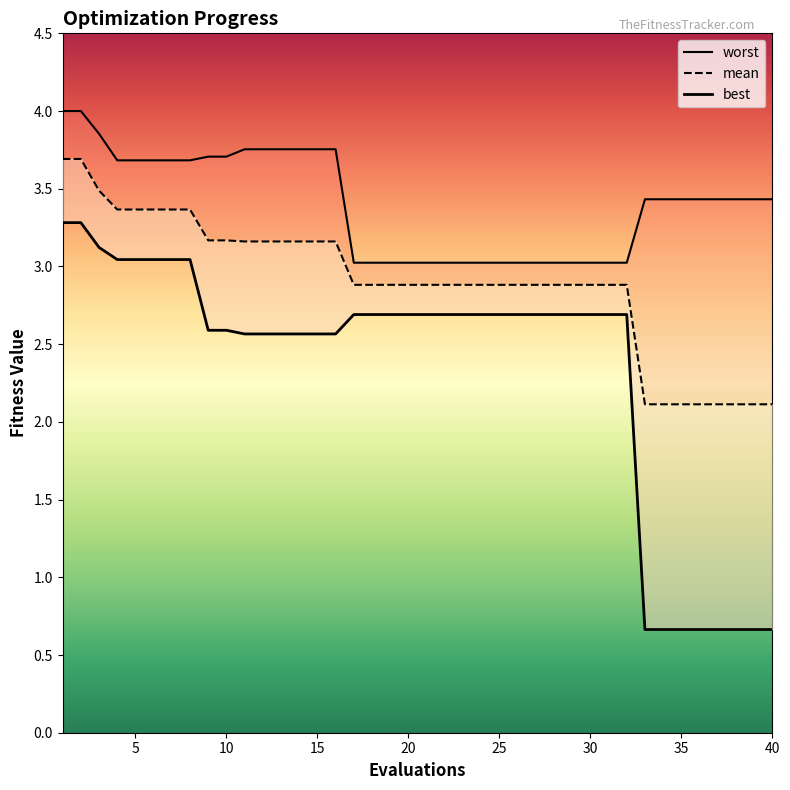

The value of mean at 39 is 2.1. True or false?

True